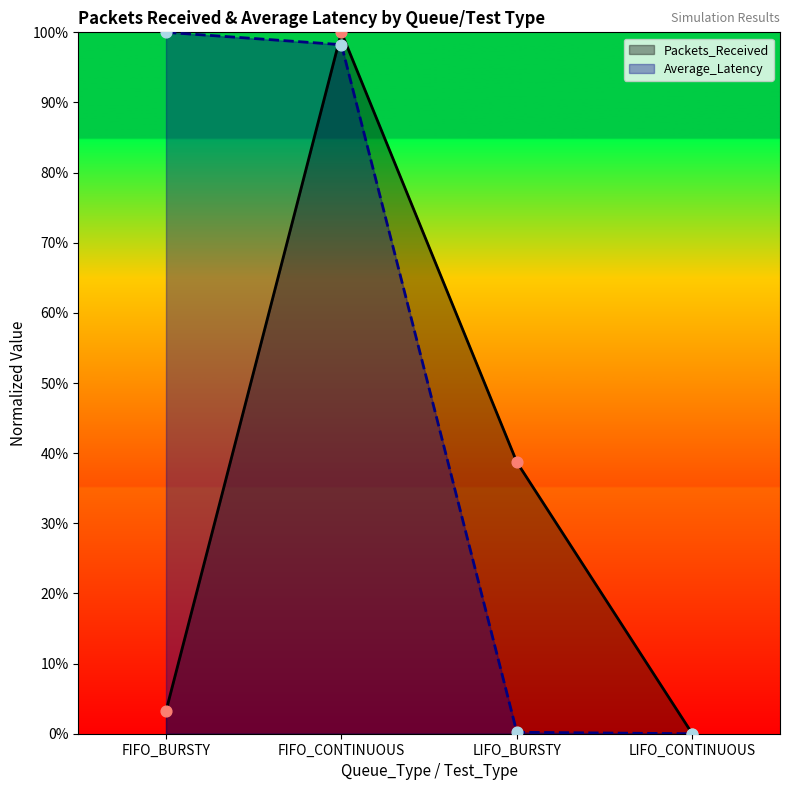

Which series has the largest total across all categories?

Average_Latency